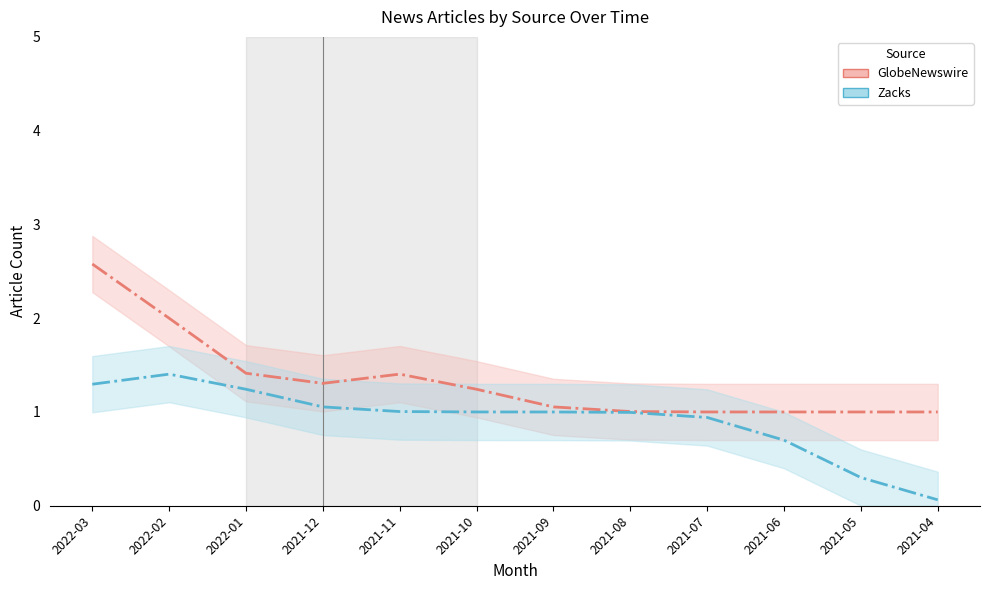

True or false: Zacks and GlobeNewswire cross at least once.

False